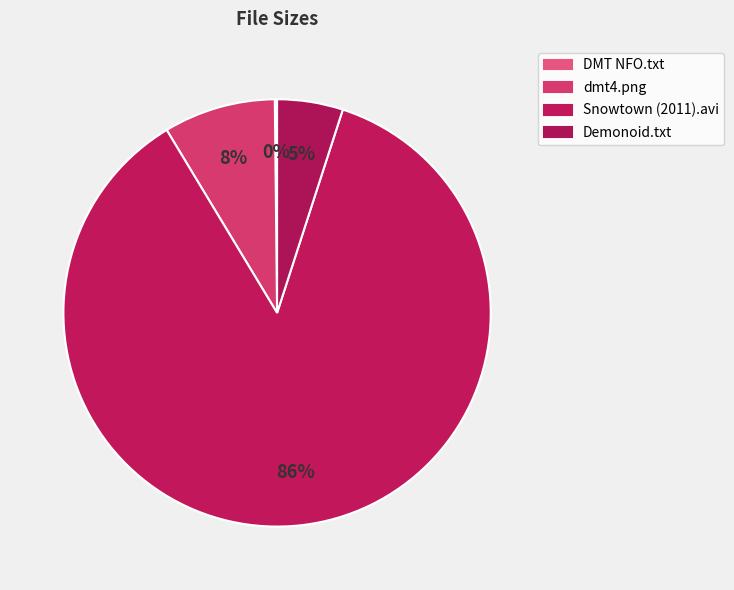

To the nearest percent, what is the difference between the largest and smallest slice percentages?

86%